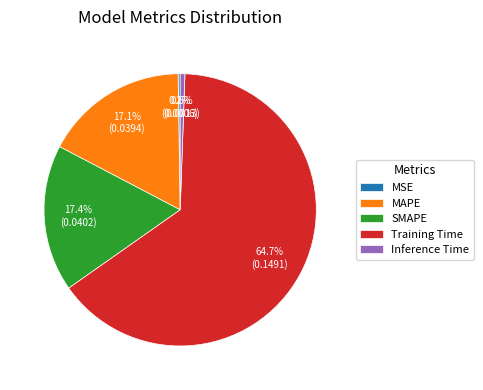

Which has a higher value, Training Time or Inference Time?

Training Time